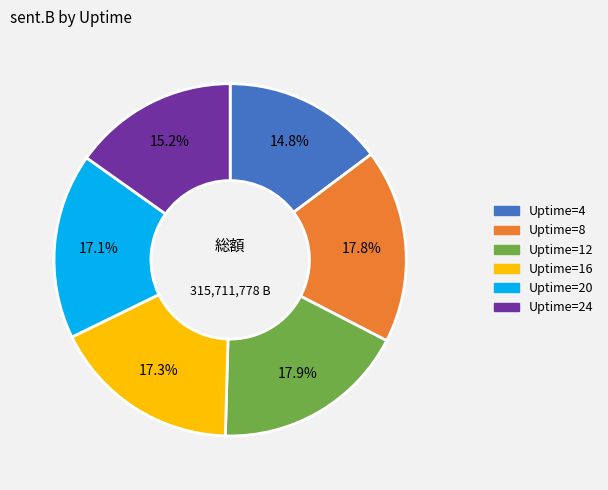

How many segments does this pie chart have?

6